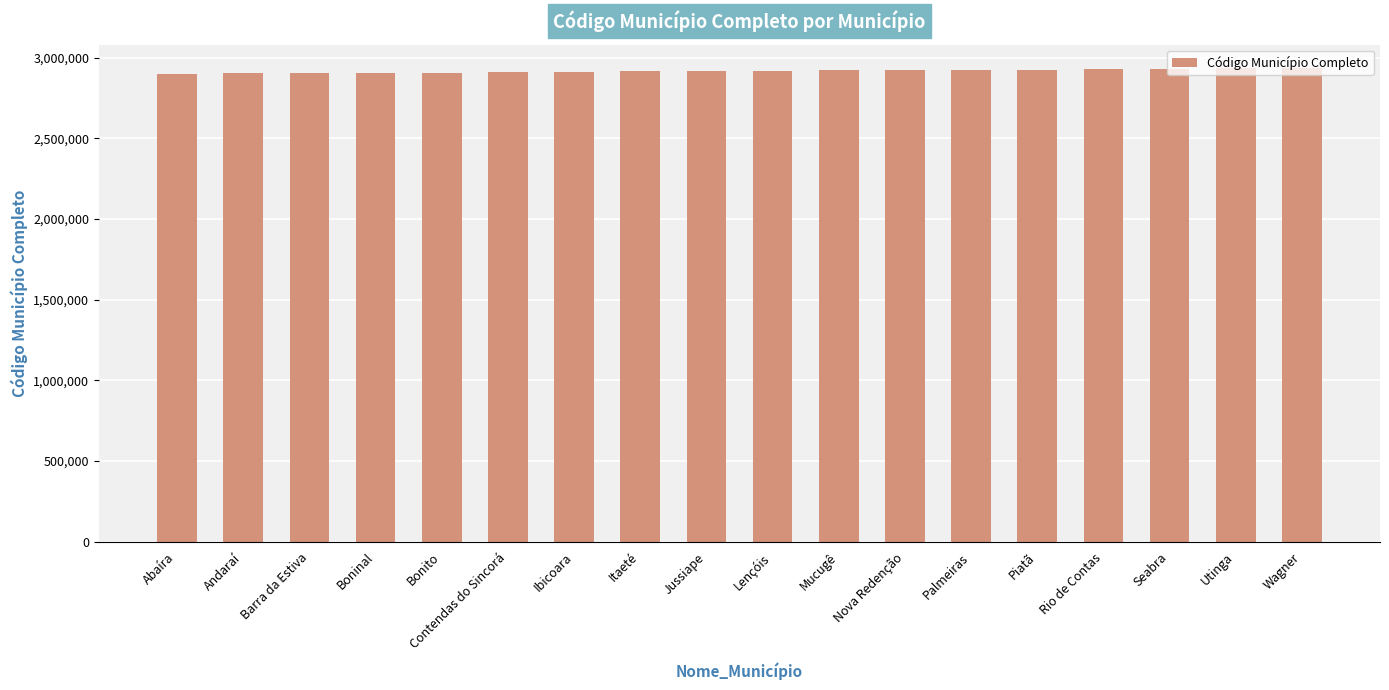

The value at Barra da Estiva is 1794174. True or false?

False